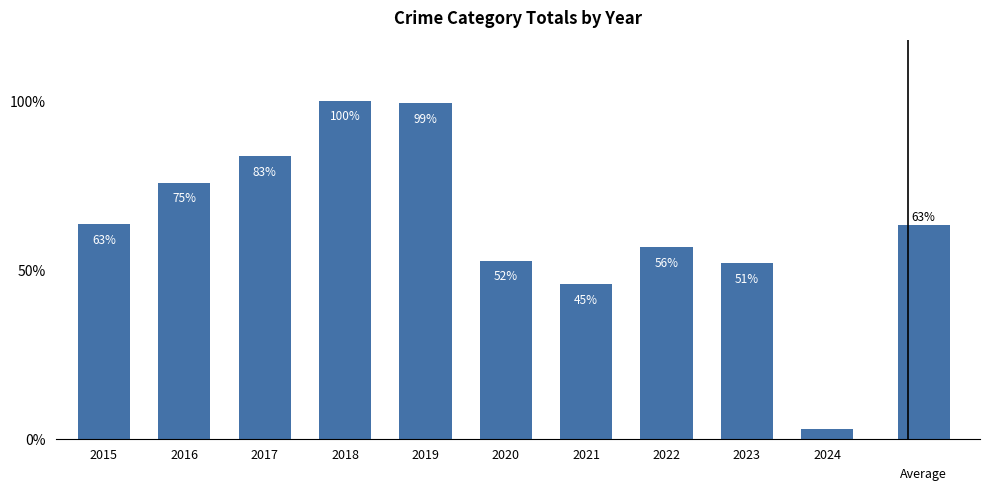

Is it true that the value at 2023 is 914?

False